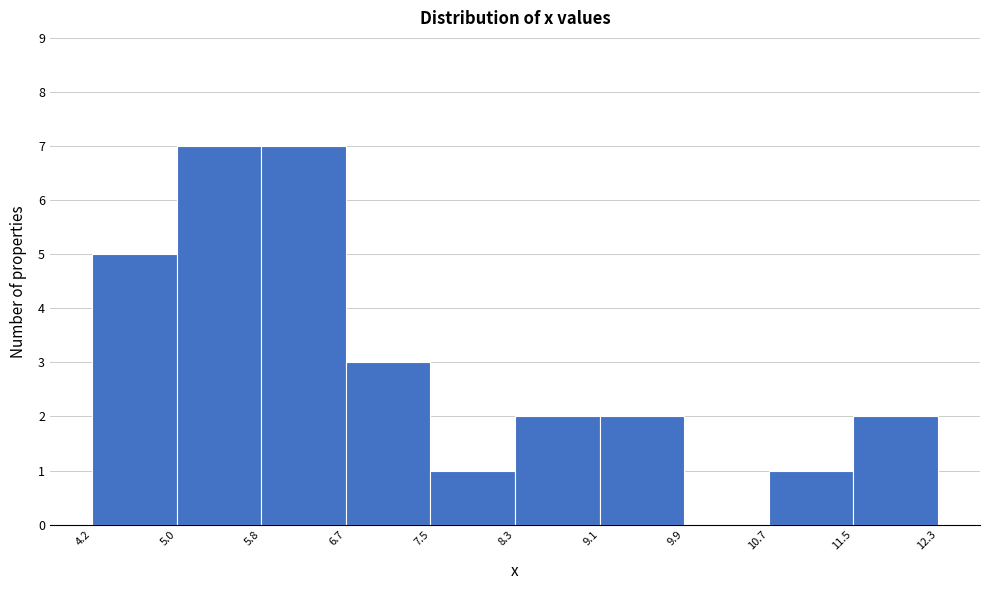

What is the height of the bar covering 8.3 to 9.1 on the x-axis? The values are not printed on the chart, so give them approximately, as read against the axis.

2